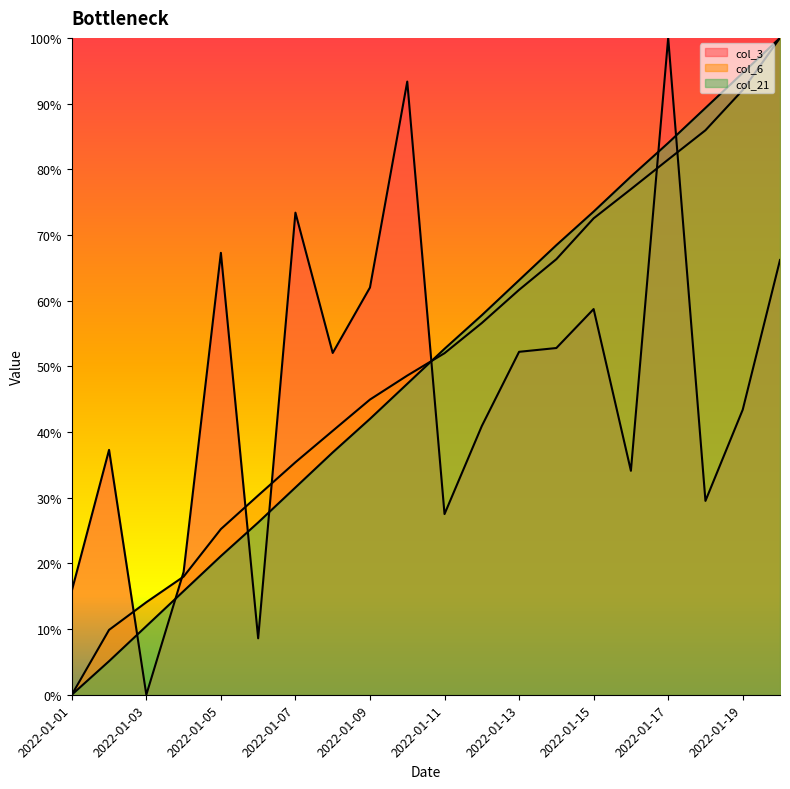

Rank the series at 2022-01-17 from highest to lowest value.

col_3, col_21, col_6